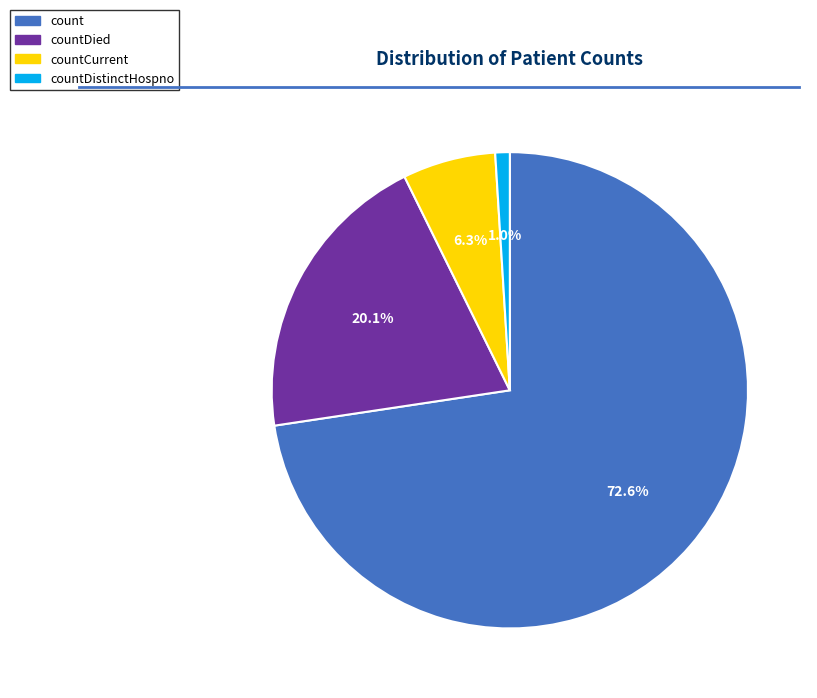

Is it true that countDistinctHospno is 16% of the pie?

False